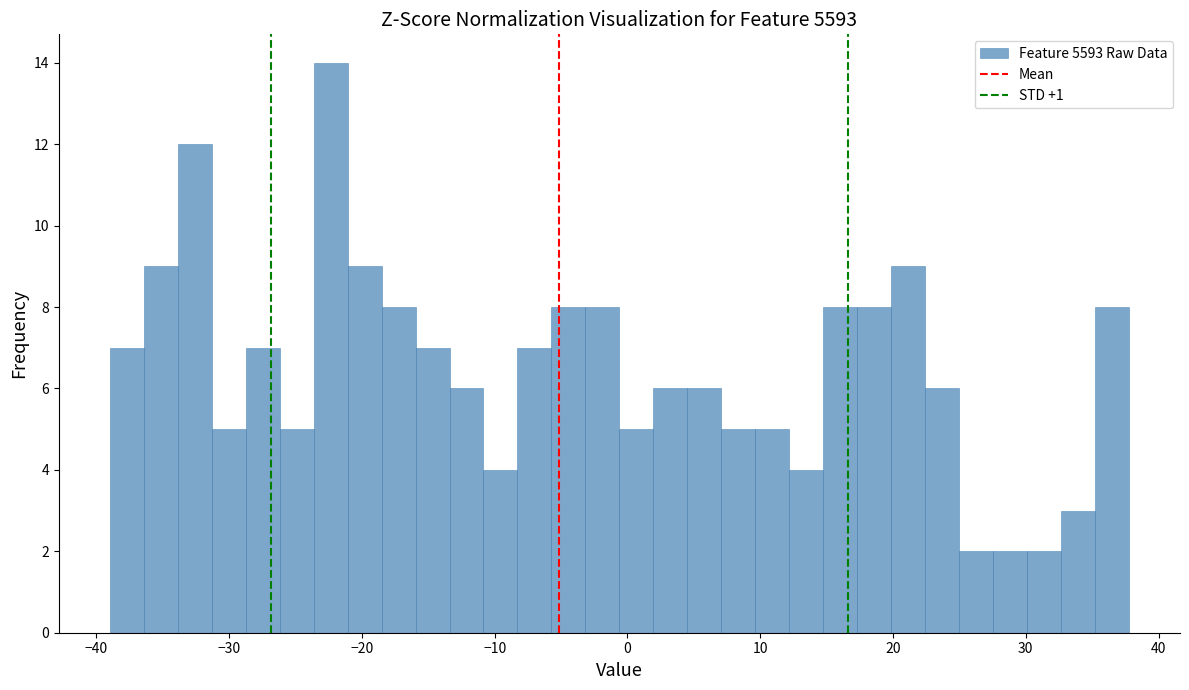

Read against the x-axis, roughly where is the centre of the tallest bar?

-22